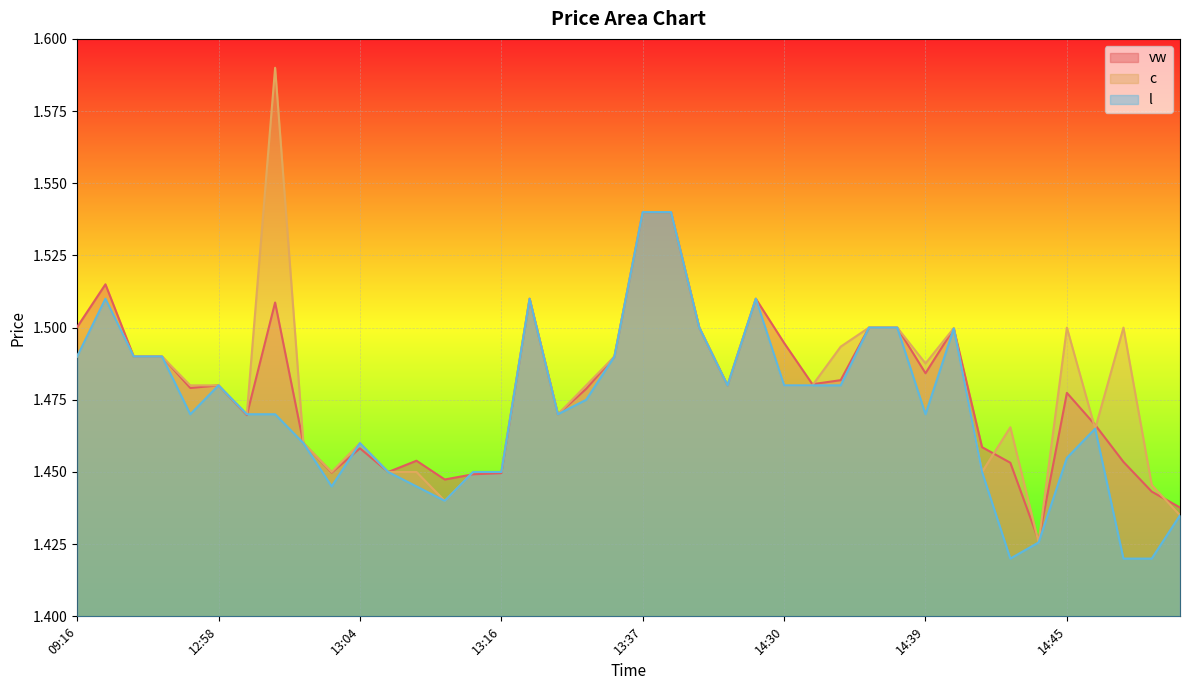

Which has a higher value, 13:06 or 13:04?

13:04